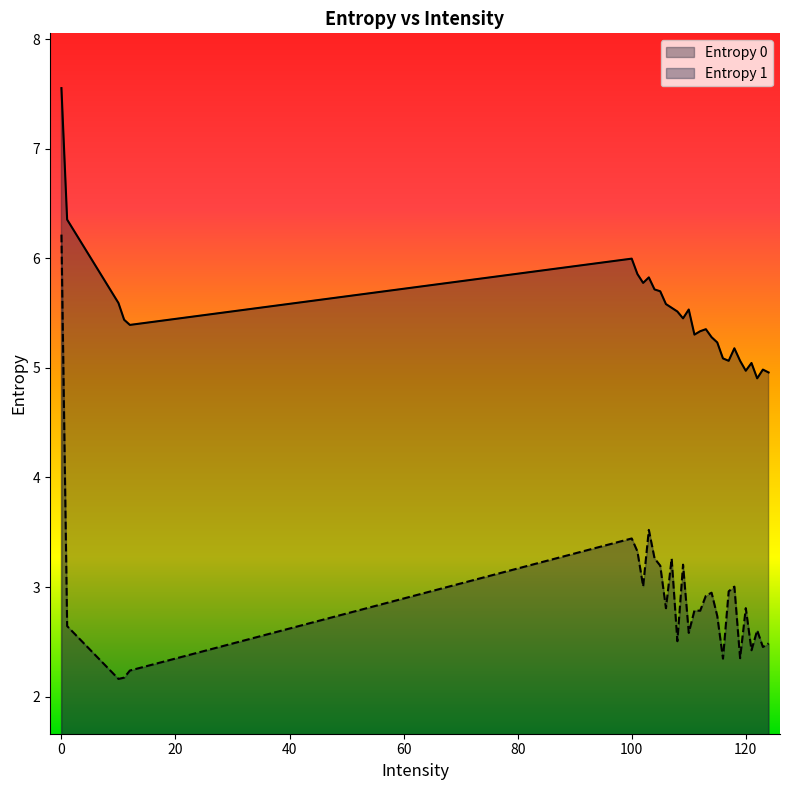

List the labels in order of Entropy 1 value, largest first.

0, 103, 100, 101, 104, 107, 109, 105, 102, 118, 117, 114, 113, 120, 106, 111, 112, 115, 1, 122, 110, 108, 124, 123, 121, 119, 116, 12, 11, 10